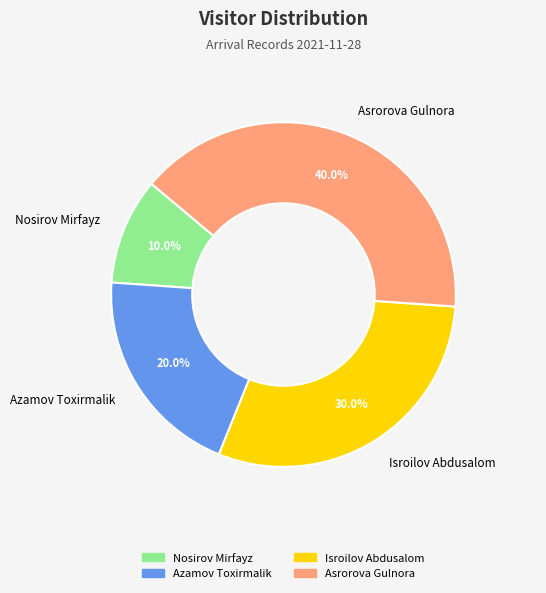

Which category has the biggest portion of the pie?

Asrorova Gulnora